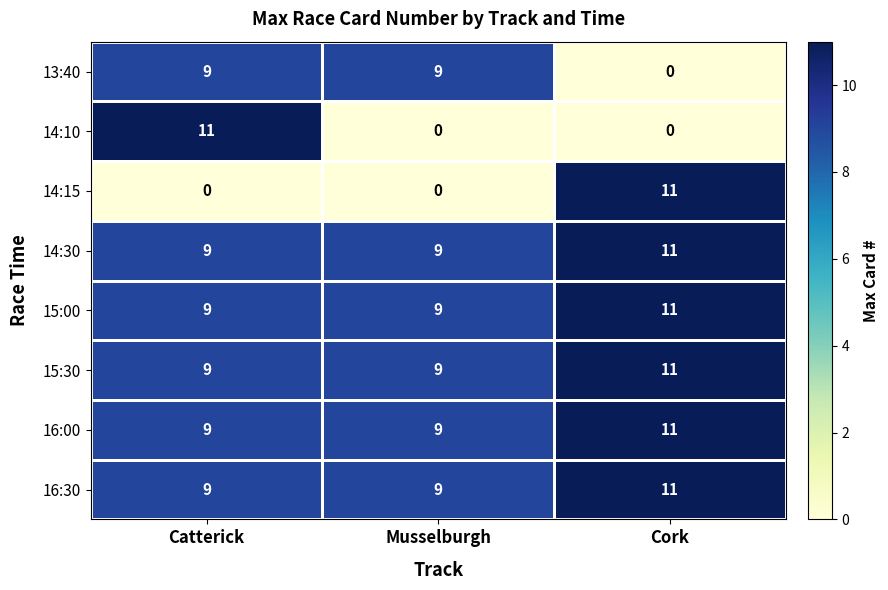

What is the greatest value displayed?

11